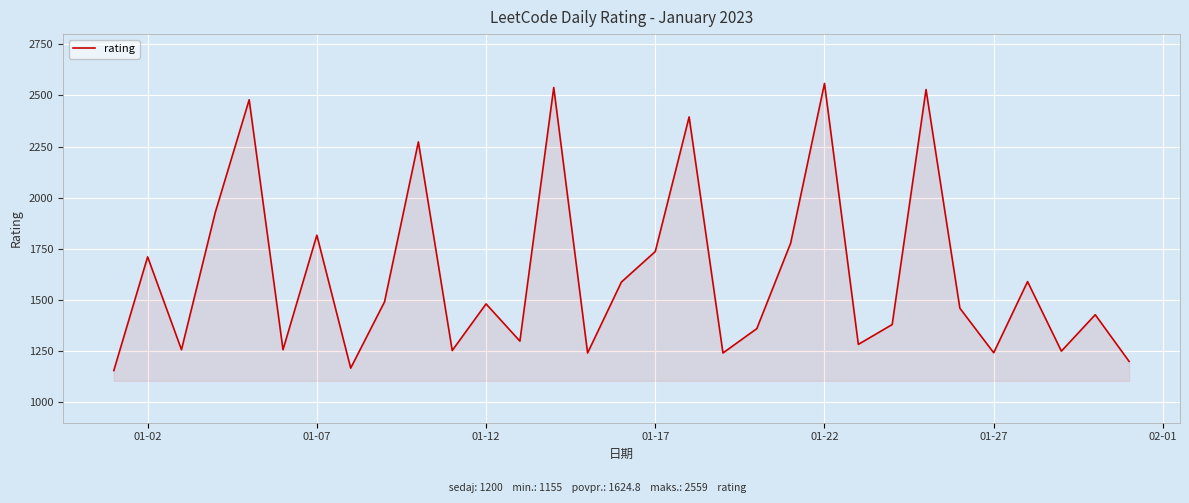

What is the minimum value shown in the chart?

1155